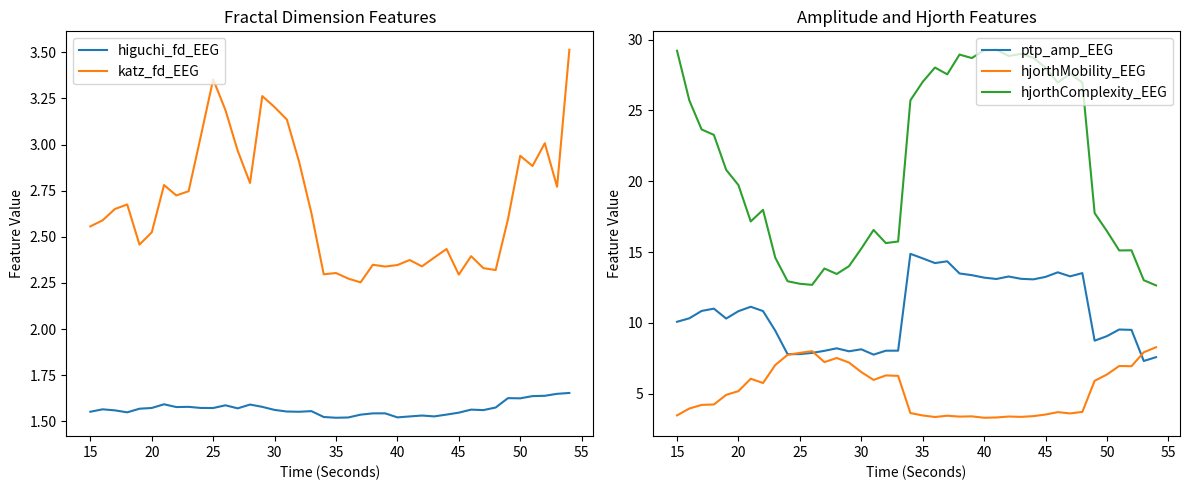

Is it true that ptp_amp_EEG equals 17.2 at 20?

False